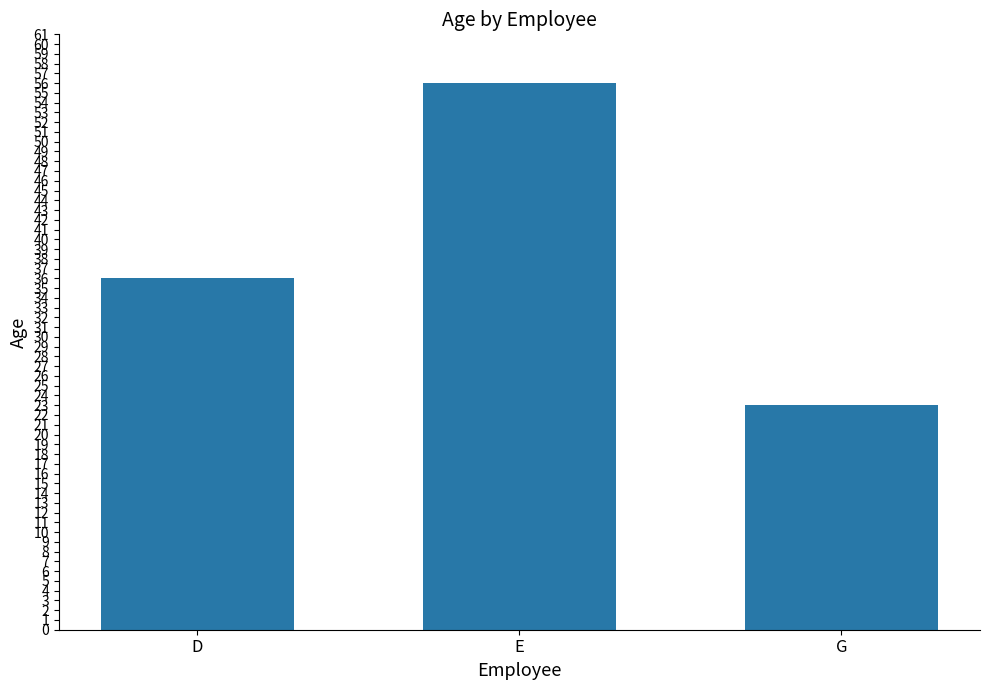

How many categories are shown in the chart?

3